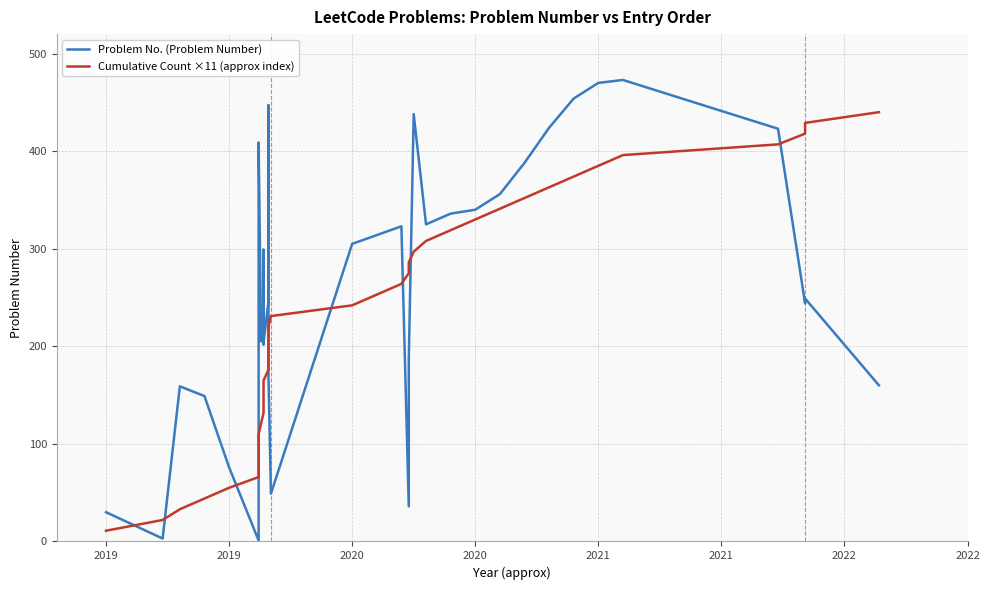

Which series has the widest spread of values?

Problem No. (Problem Number)